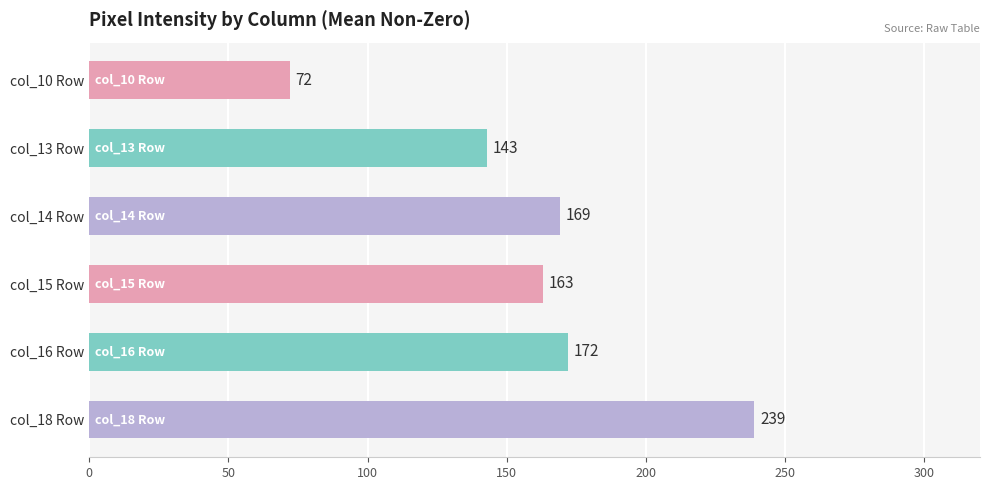

What is the greatest value displayed?

239